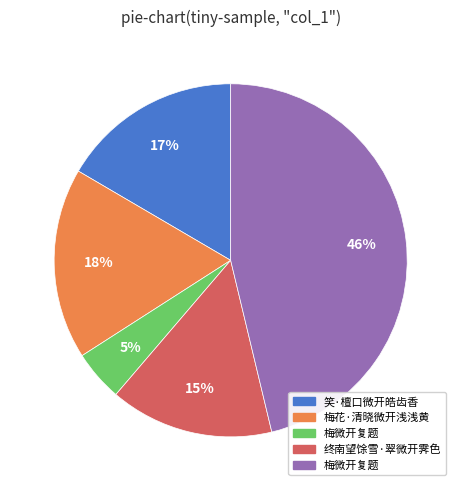

To the nearest percent, what is the average slice percentage?

20%